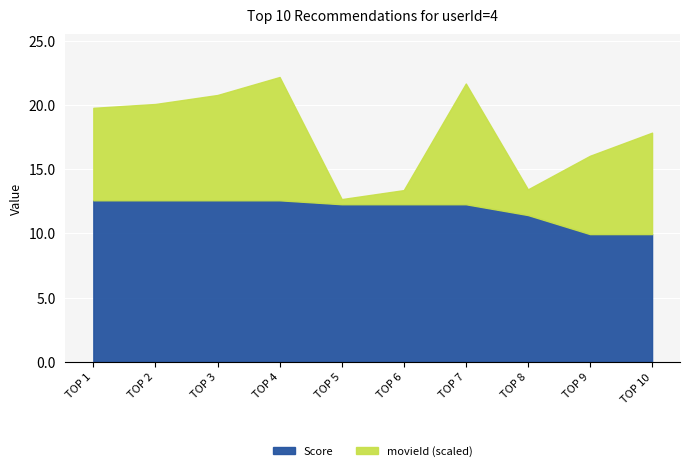

What is the change in value from TOP 1 to TOP 6?

-0.3